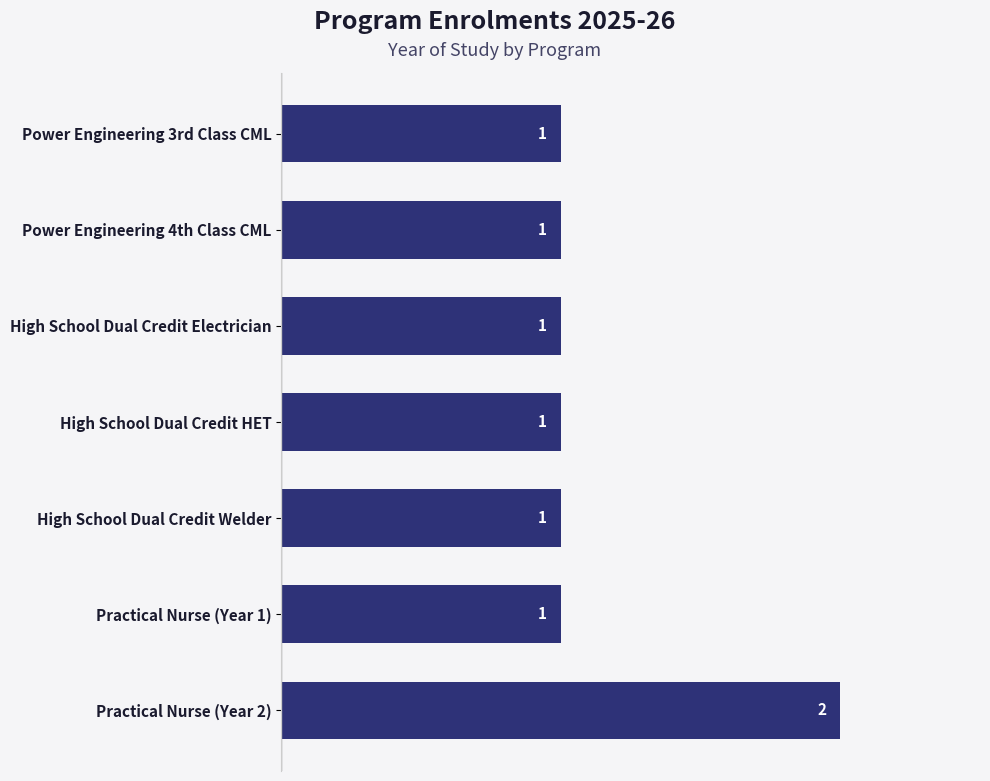

Approximately how many times larger is the value at Practical Nurse (Year 1) compared to High School Dual Credit HET?

1.0